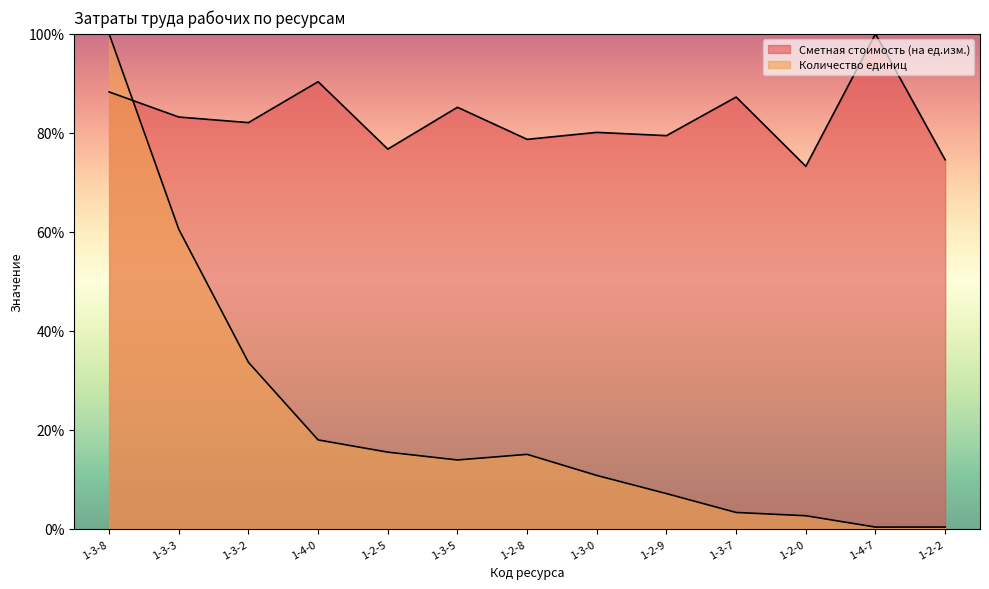

Reading left to right, list all the values displayed in this chart.

Сметная стоимость (на ед.изм.): 88.3	83.2	82.1	90.3	76.7	85.2	78.7	80.1	79.4	87.2	73.2	100.0	74.6
Количество единиц: 100.0	60.5	33.6	18.0	15.5	13.9	15.1	10.8	7.1	3.3	2.7	0.4	0.4